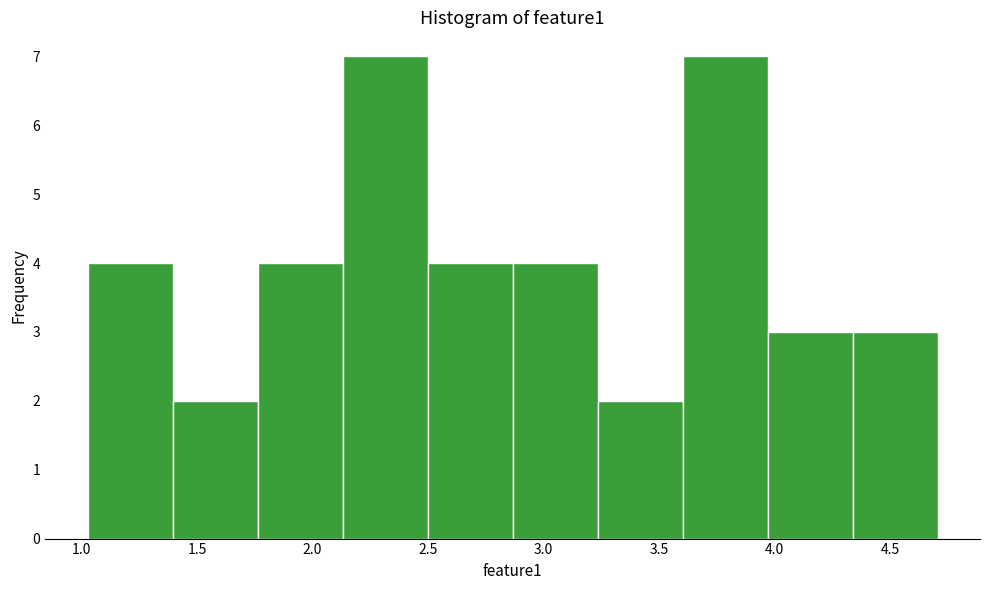

Reading left to right, list every bar in this chart as the range it spans on the x-axis followed by its height. Neither the bar edges nor the heights are printed on the chart, so give them approximately, as read against the axes.

1.05 to 1.40: 4
1.40 to 1.75: 2
1.75 to 2.15: 4
2.15 to 2.50: 7
2.50 to 2.85: 4
2.85 to 3.25: 4
3.25 to 3.60: 2
3.60 to 3.95: 7
3.95 to 4.35: 3
4.35 to 4.70: 3